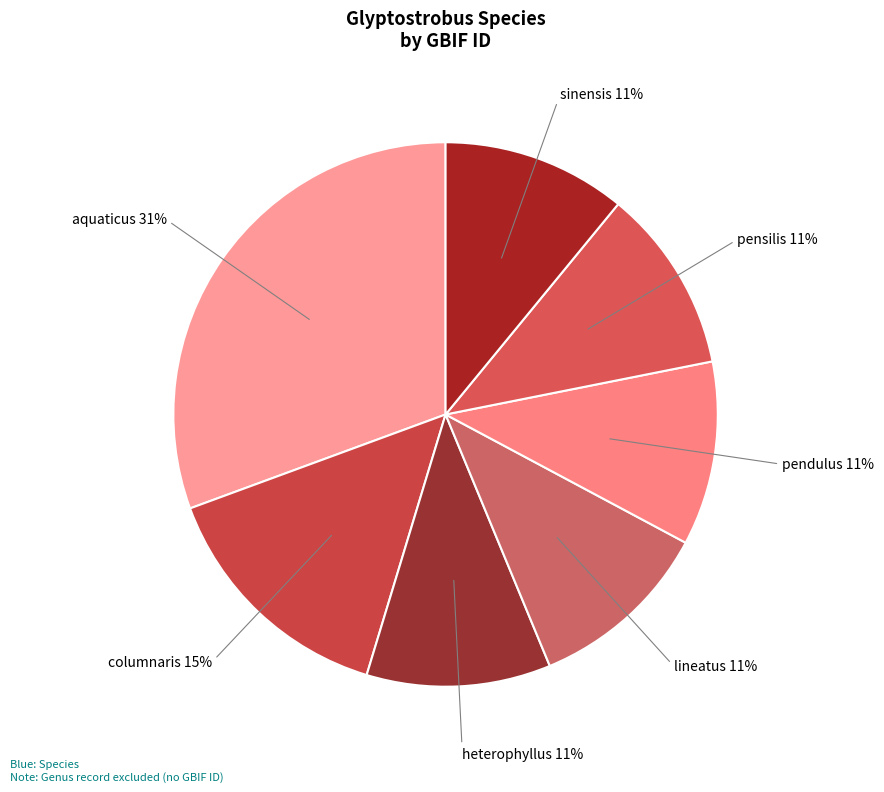

Is the sum of aquaticus and columnaris greater than half?

No